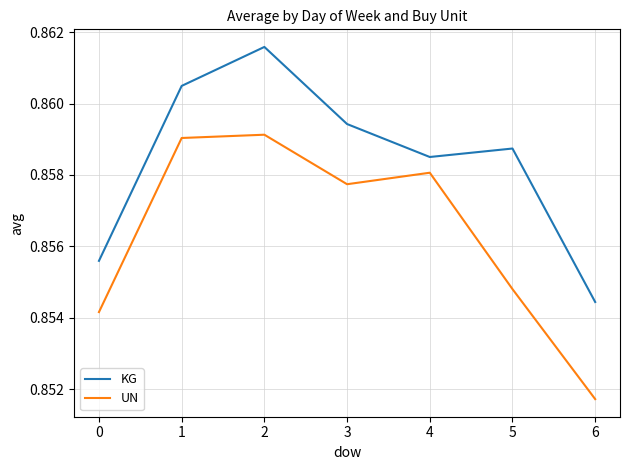

Which label corresponds to the largest value in the chart?

2